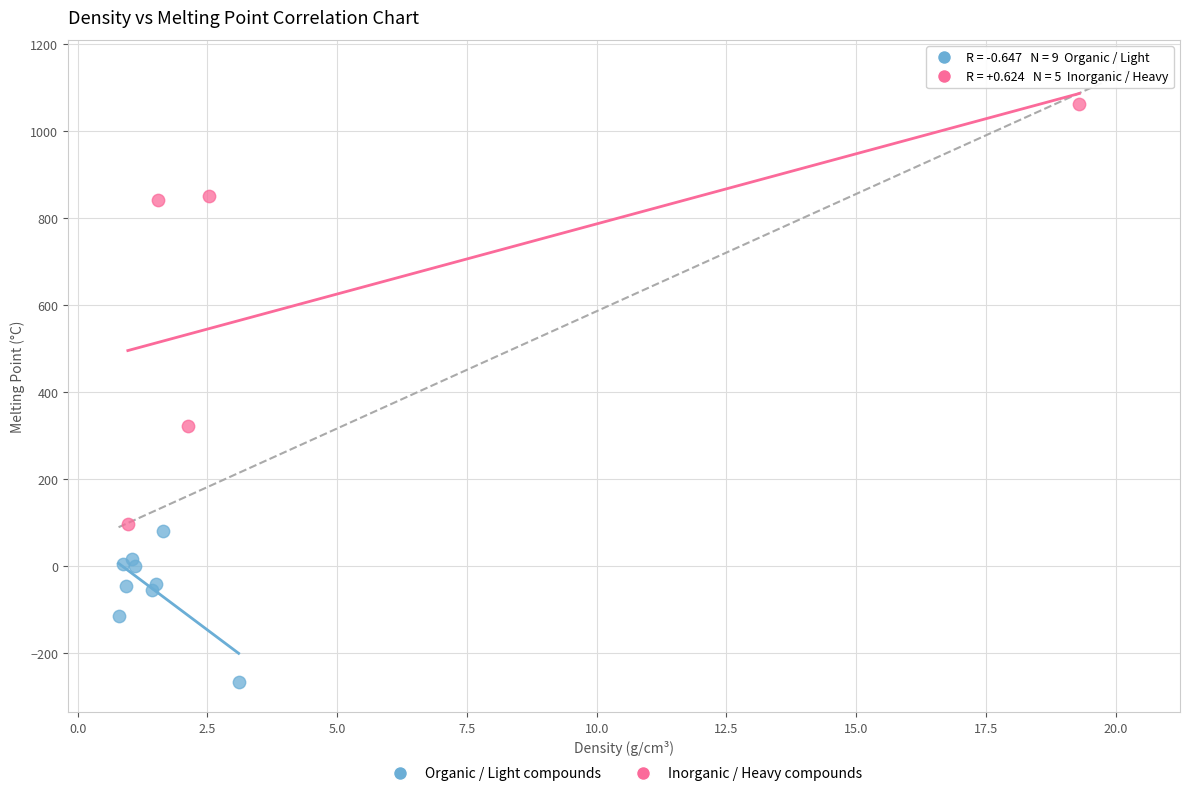

Which series has the largest Y range (max minus min)?

Inorganic / Heavy compounds